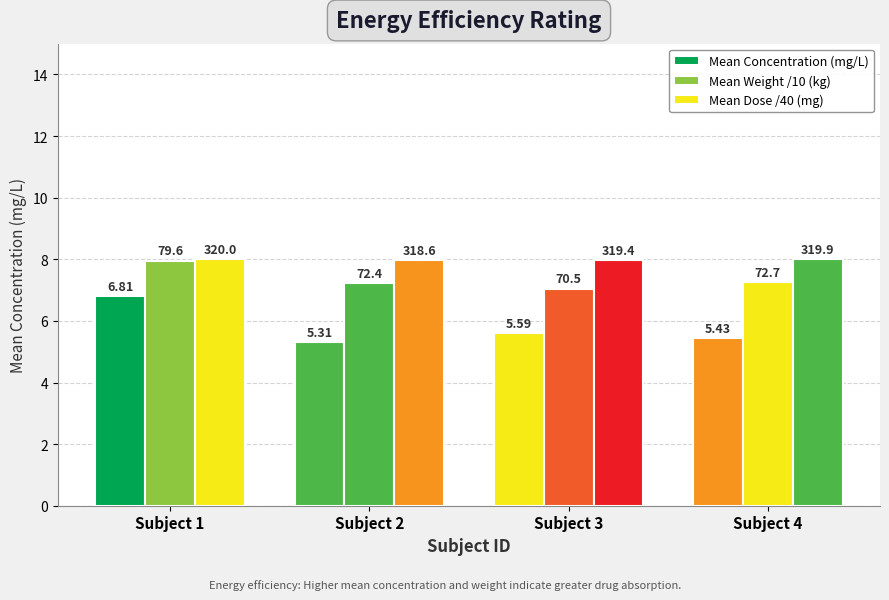

How many groups of bars are there?

4